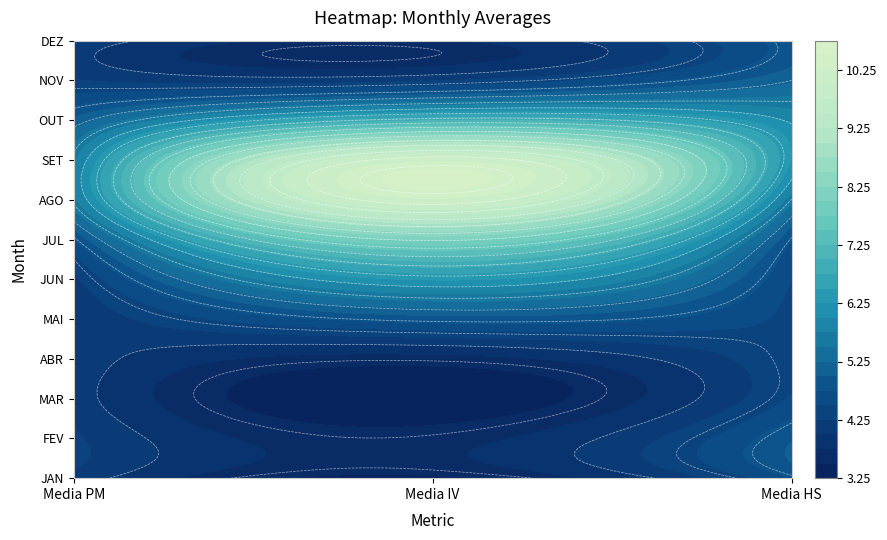

Count the number of categories in the chart.

3